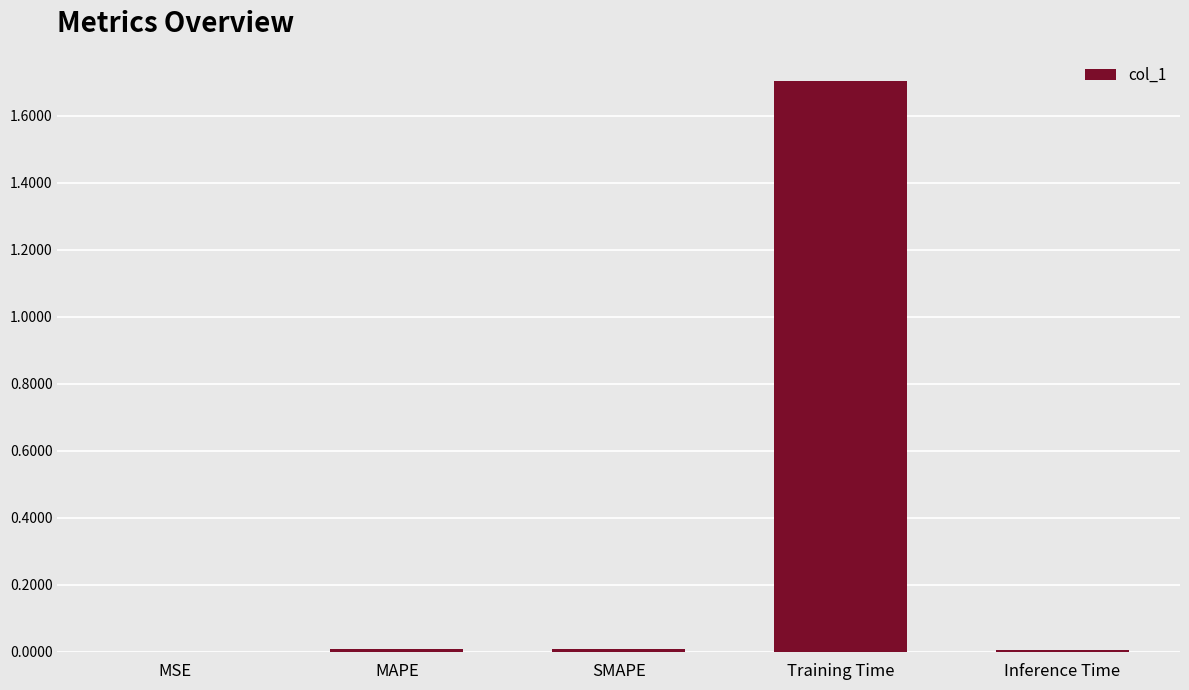

The value at Training Time is 0.5. True or false?

False